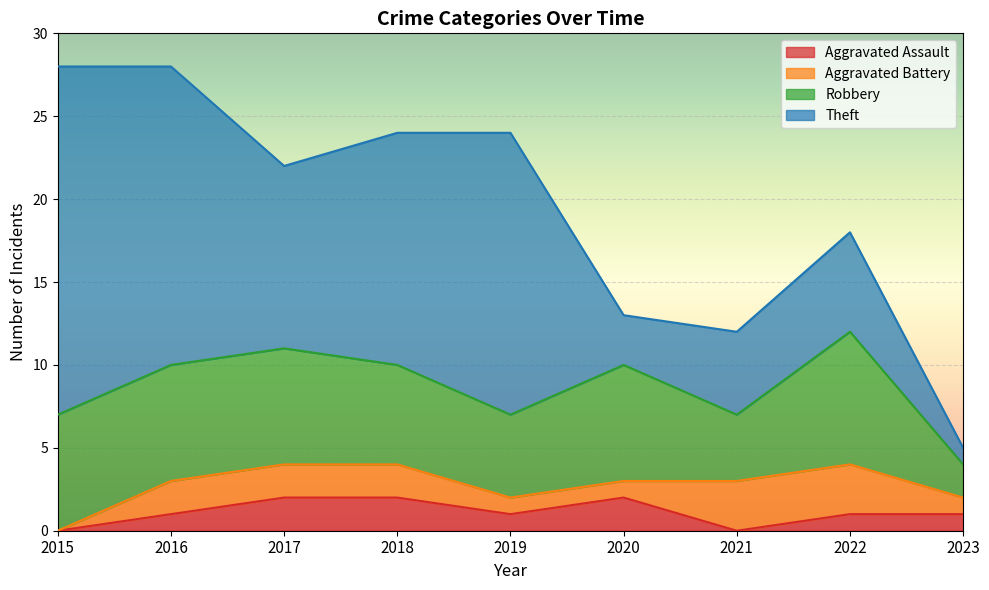

At which category does Aggravated Assault reach its first local peak?

2020